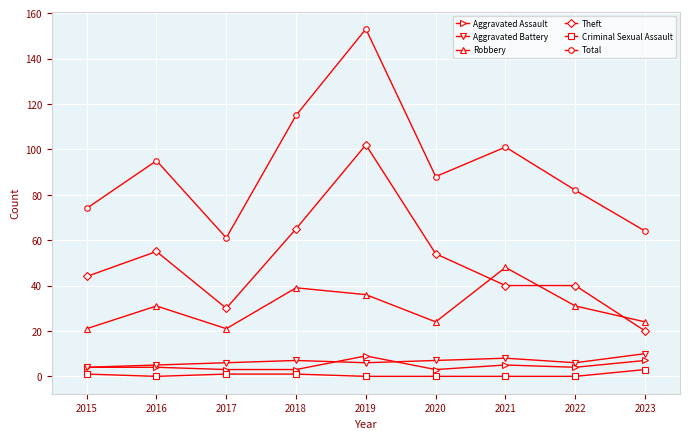

What is the value of the Theft point at the 8th from the left?

40